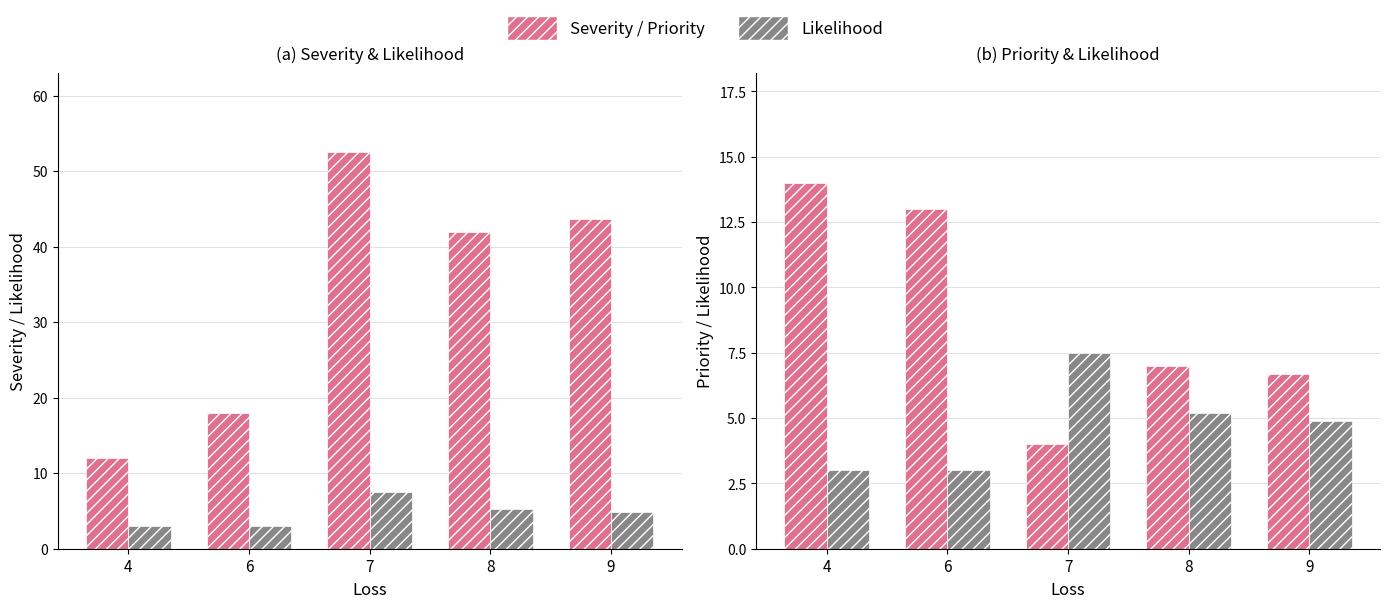

What is the value of the Priority bar at the 2nd from the left?

13.0